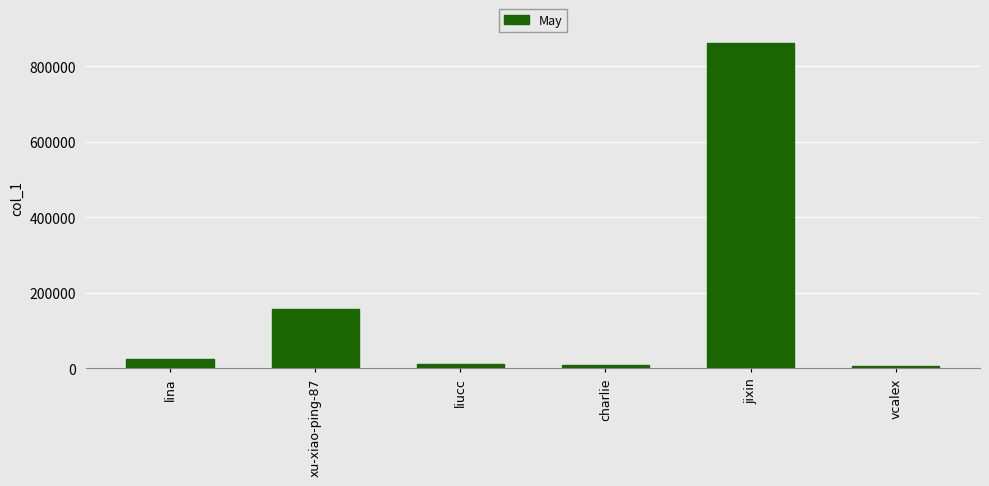

What is the value of the 4th bar from the left?

8972